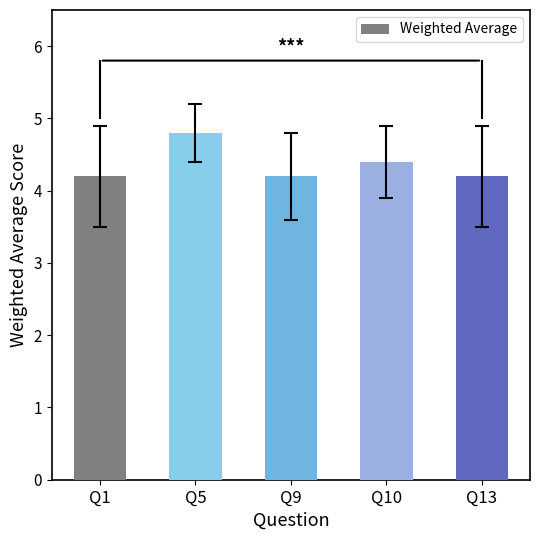

What is the smallest value displayed?

4.2